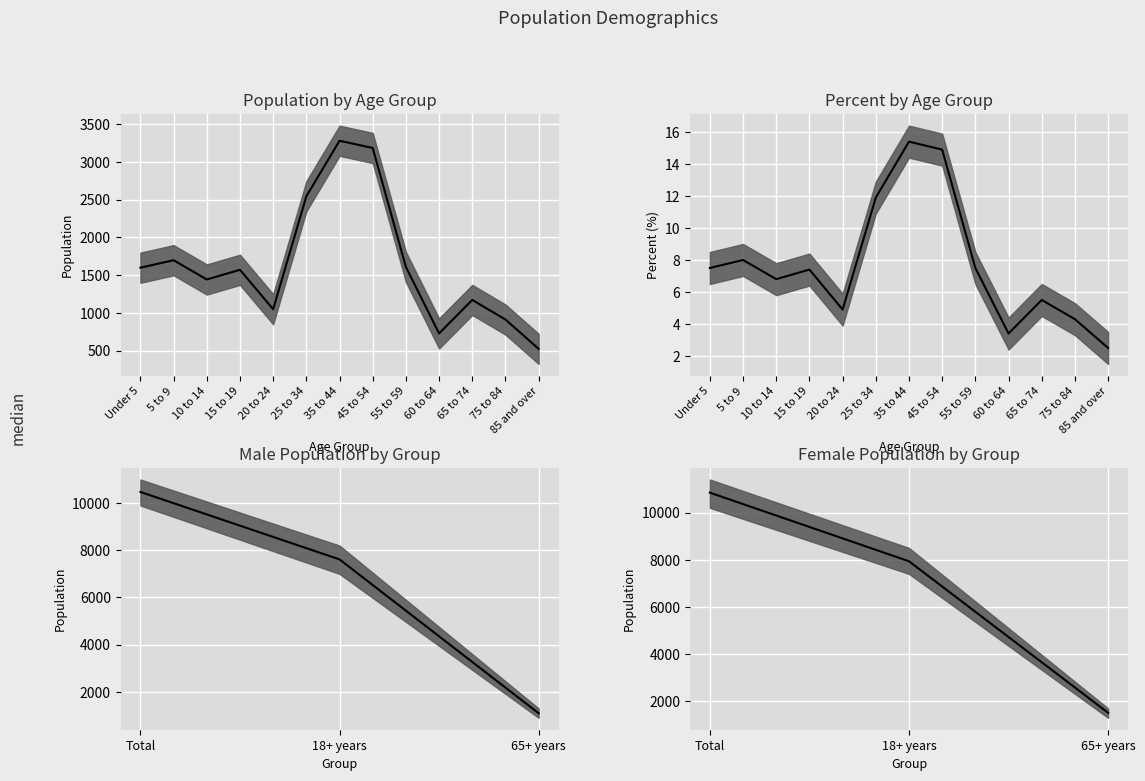

Between 10 to 14 and 15 to 19, which is larger?

15 to 19